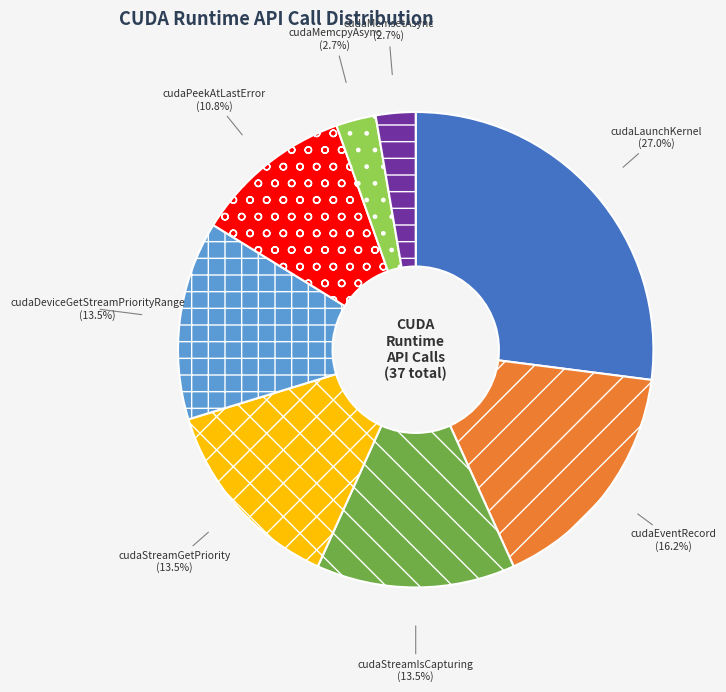

What is the largest slice in the pie chart?

cudaLaunchKernel